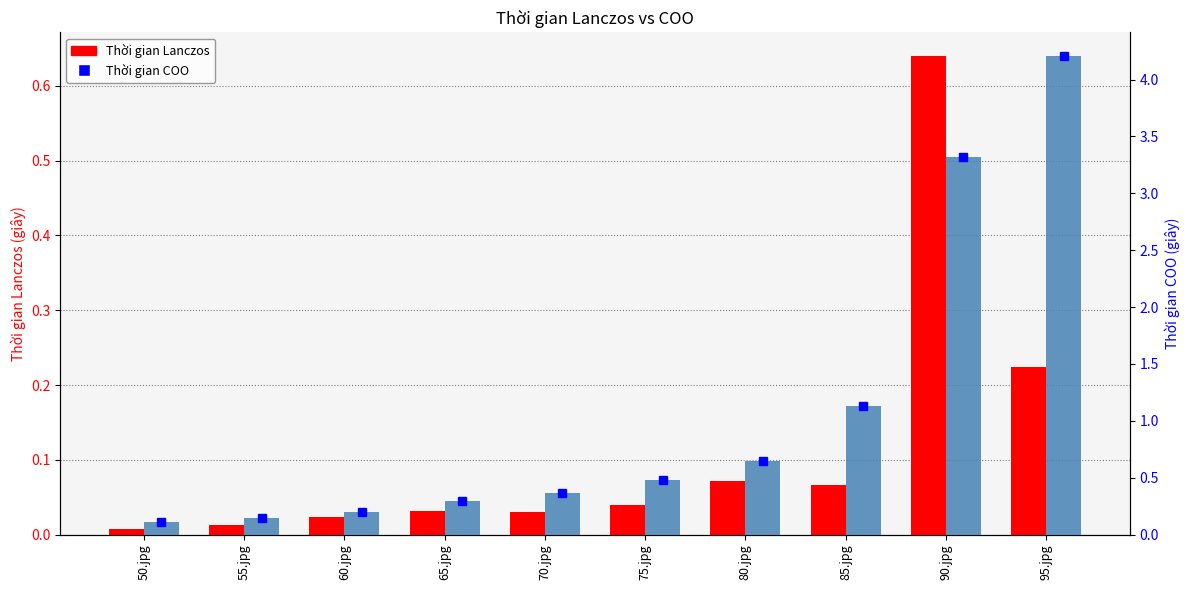

List the labels in order of Thời gian COO value, largest first.

95.jpg, 90.jpg, 85.jpg, 80.jpg, 75.jpg, 70.jpg, 65.jpg, 60.jpg, 55.jpg, 50.jpg